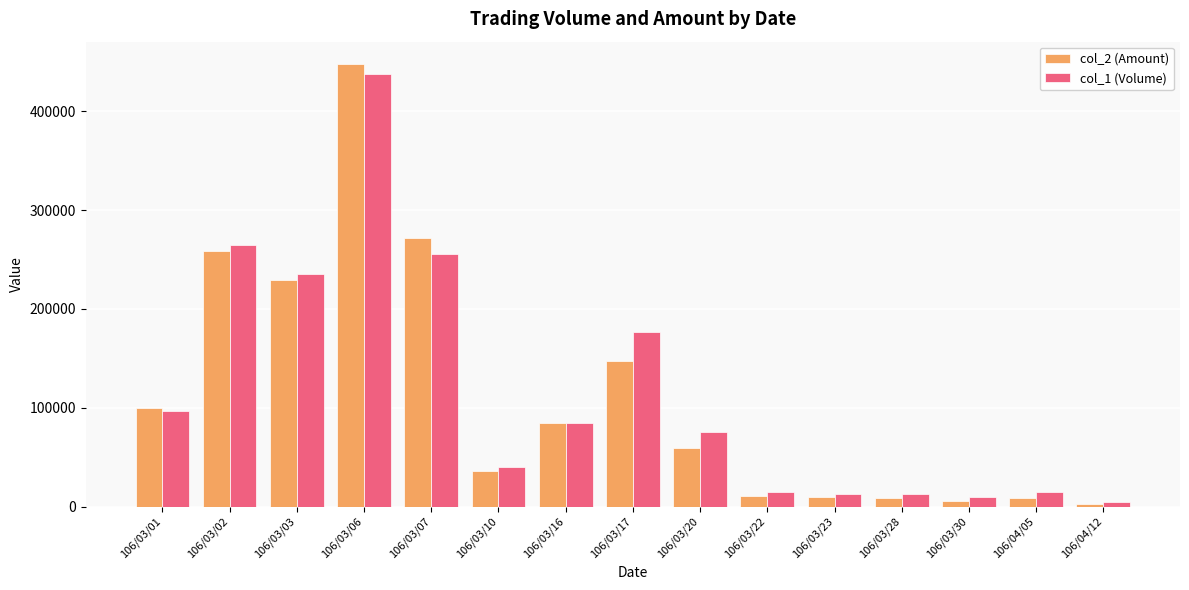

How many categories are shown in the chart?

15